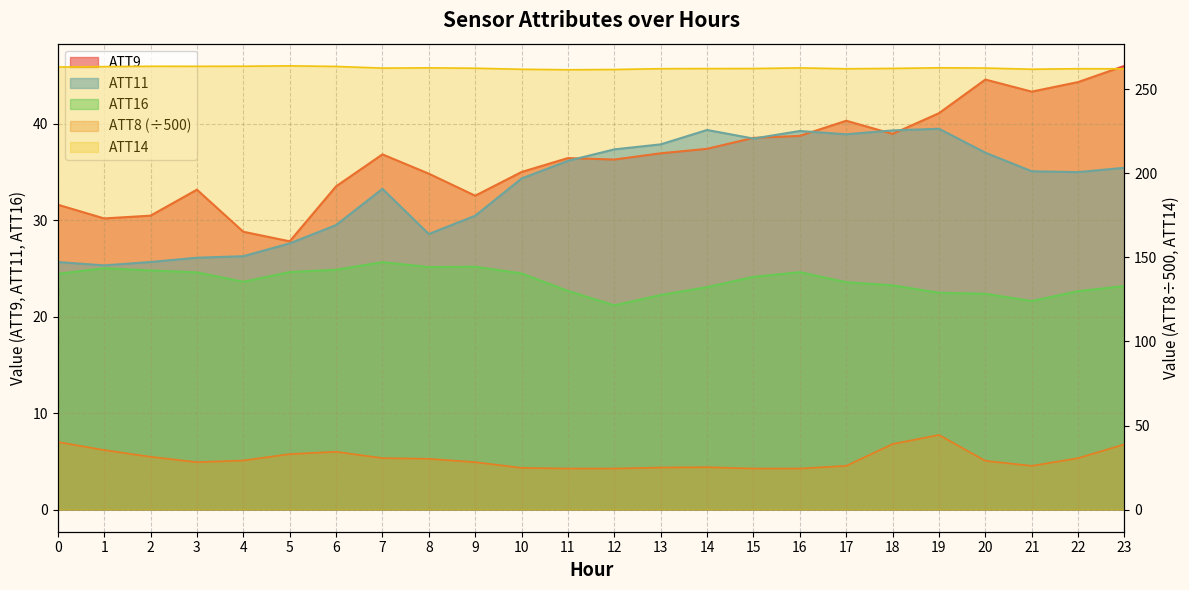

The ATT9 series shows 30.2 at 1. True or false?

True